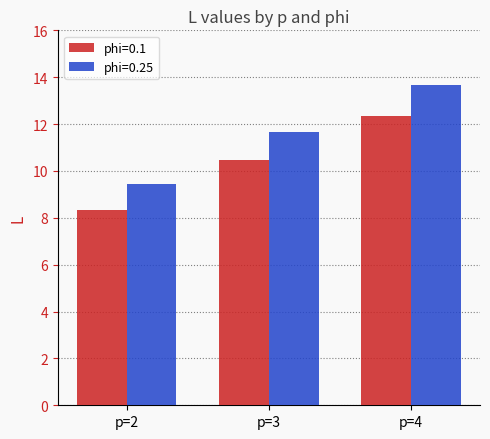

Is it true that phi=0.1 equals 10.4 at p=3?

True